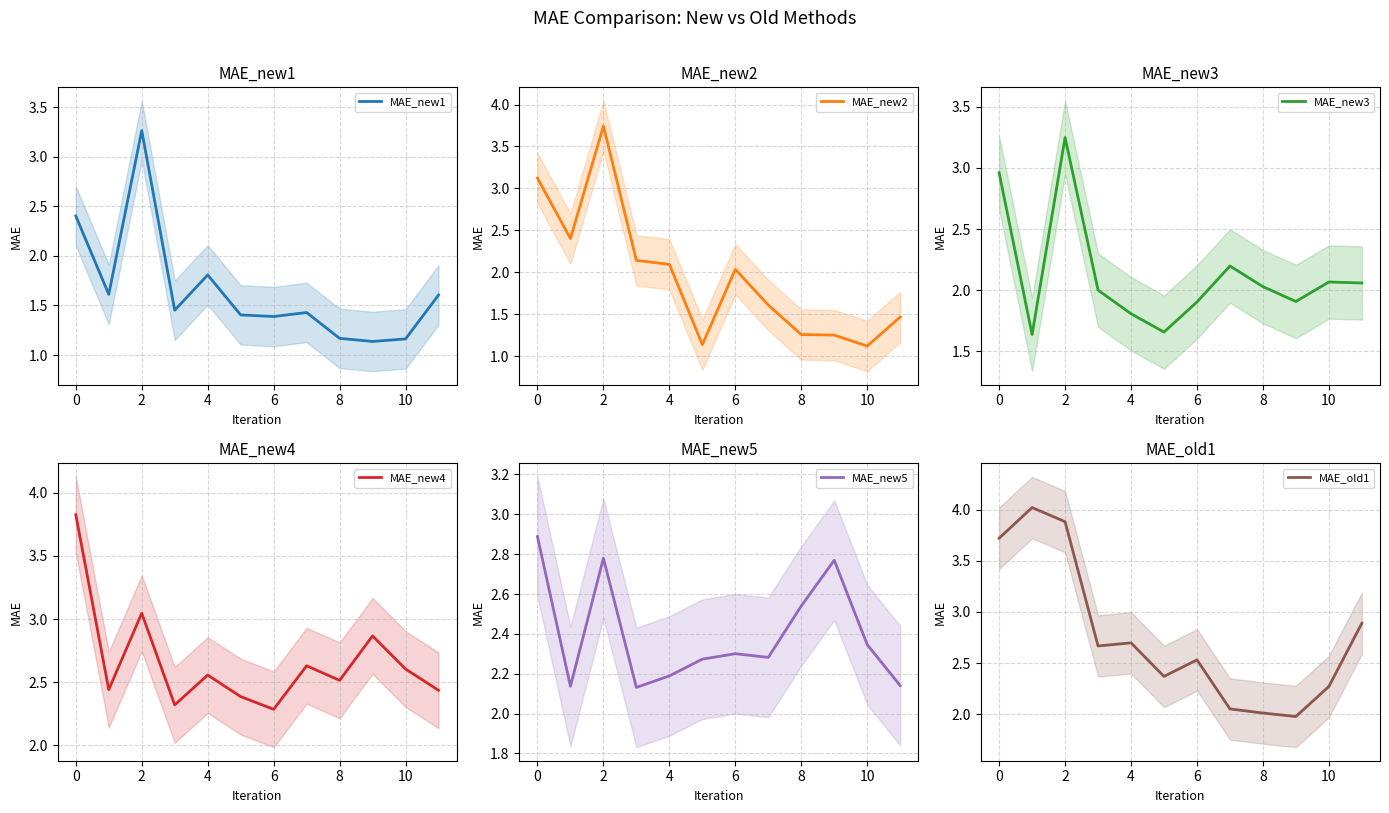

At which category is the sum across all series the highest?

2